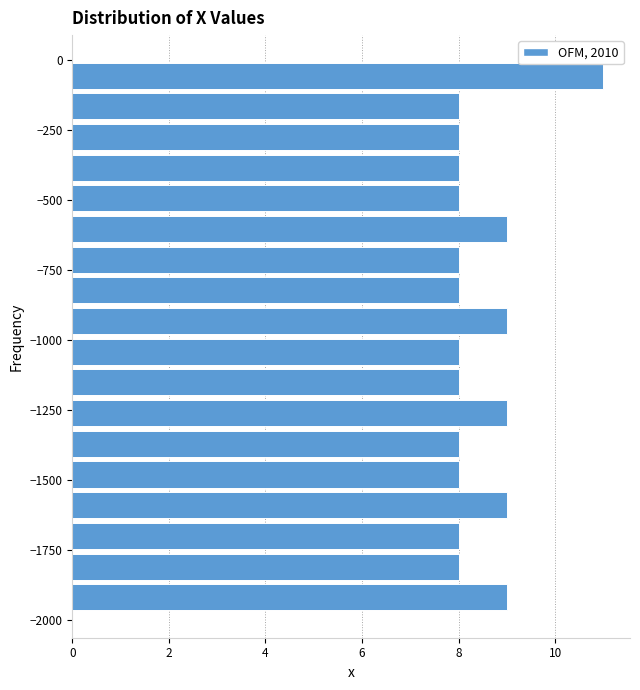

Read against the y-axis, roughly where is the centre of the longest bar?

-50